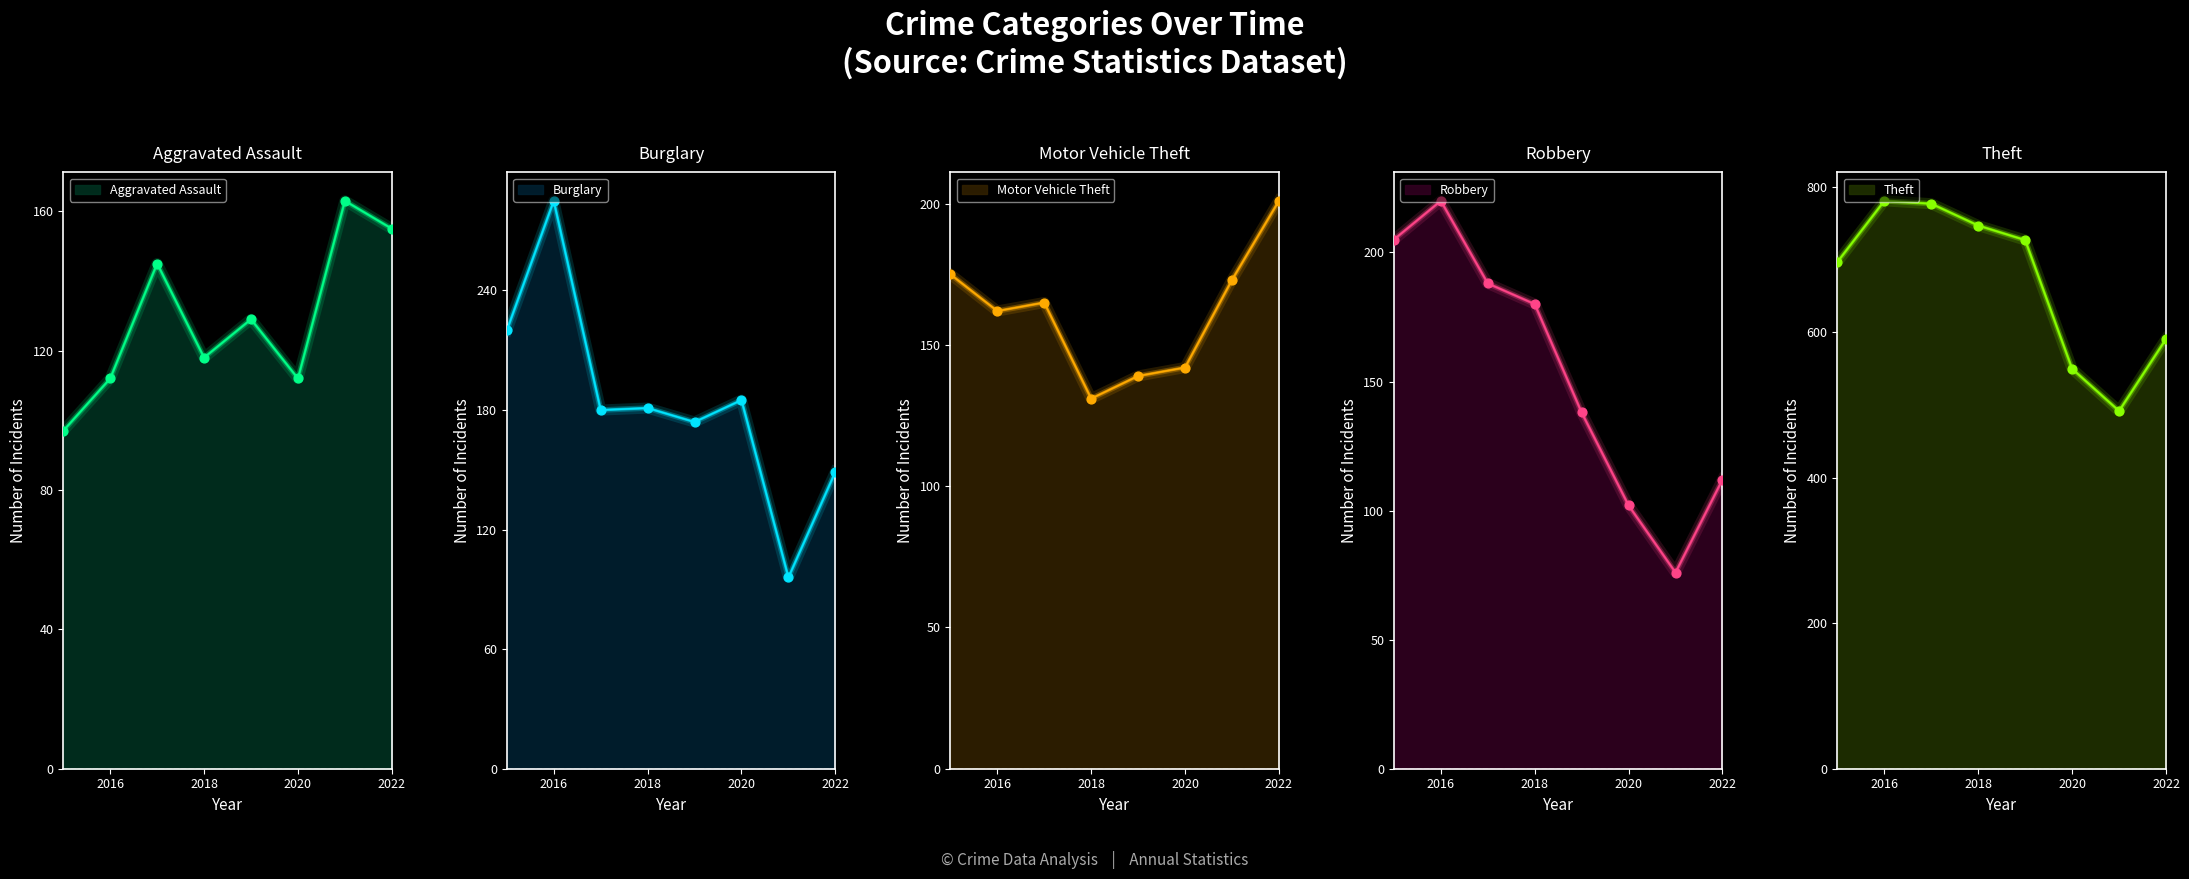

Which series has the widest spread of Y values?

Theft